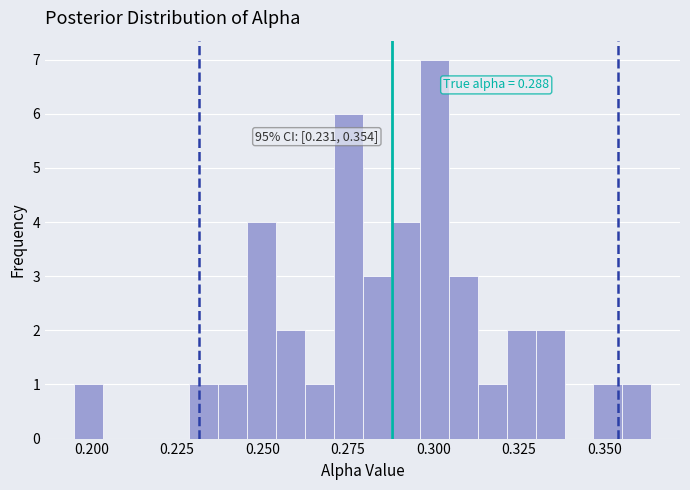

Around what value on the x-axis is the tallest bar? Give the approximate position of its centre, as read against the axis.

0.300